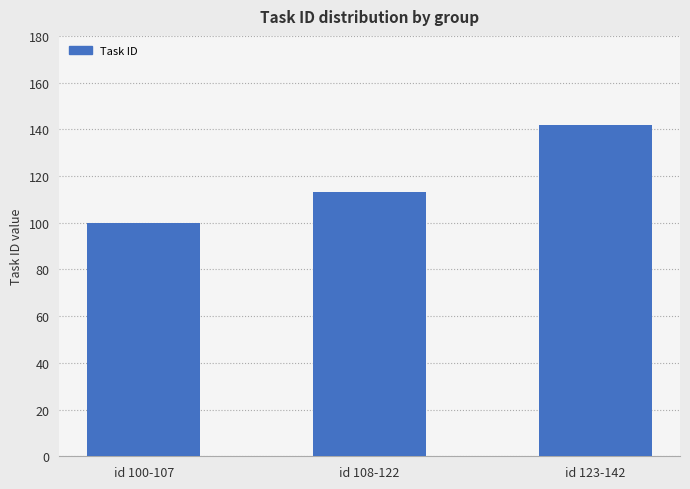

Is it true that the value at id 100-107 is 26?

False